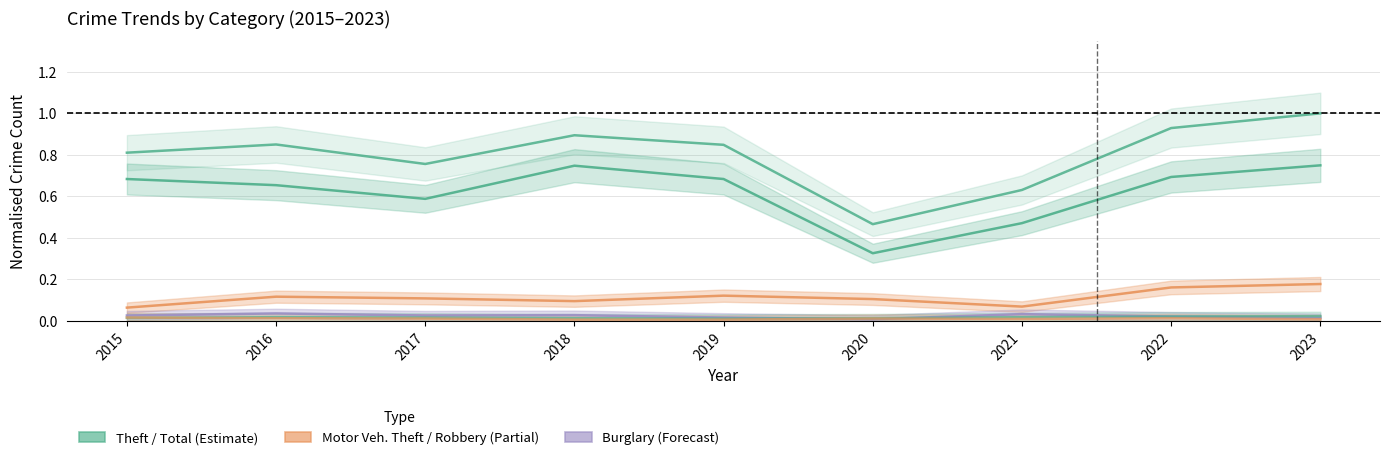

How many lines are shown in the chart?

6